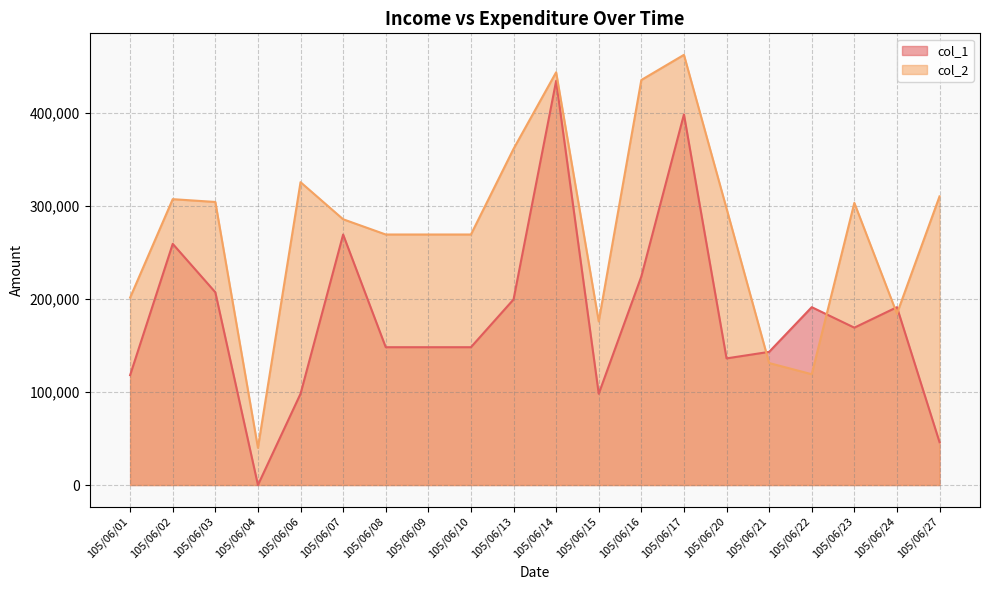

Where is the first local minimum for col_2?

105/06/04